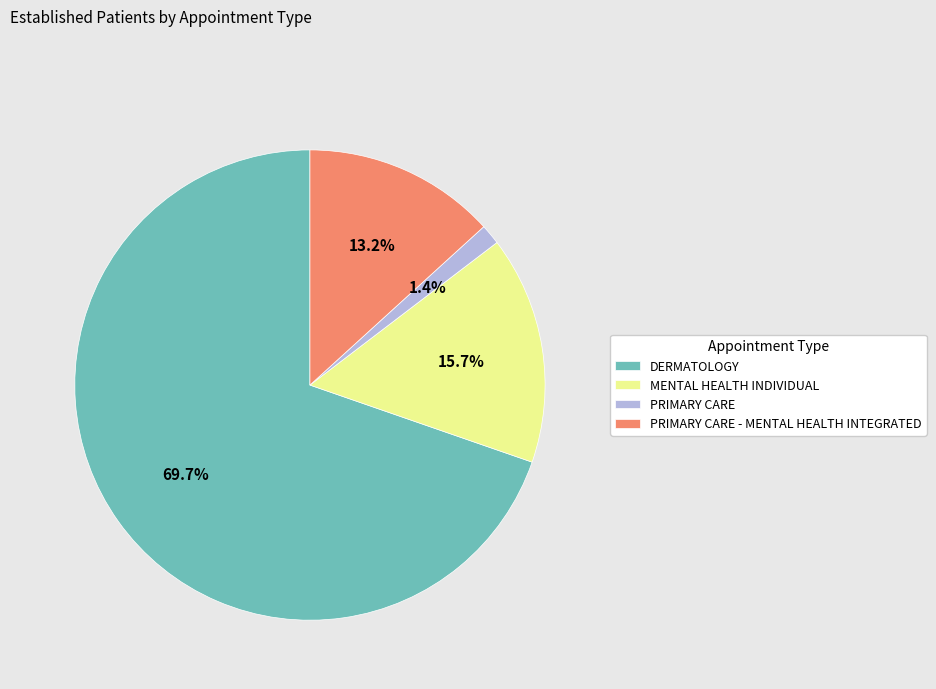

To the nearest percent, what portion does MENTAL HEALTH INDIVIDUAL represent?

16%